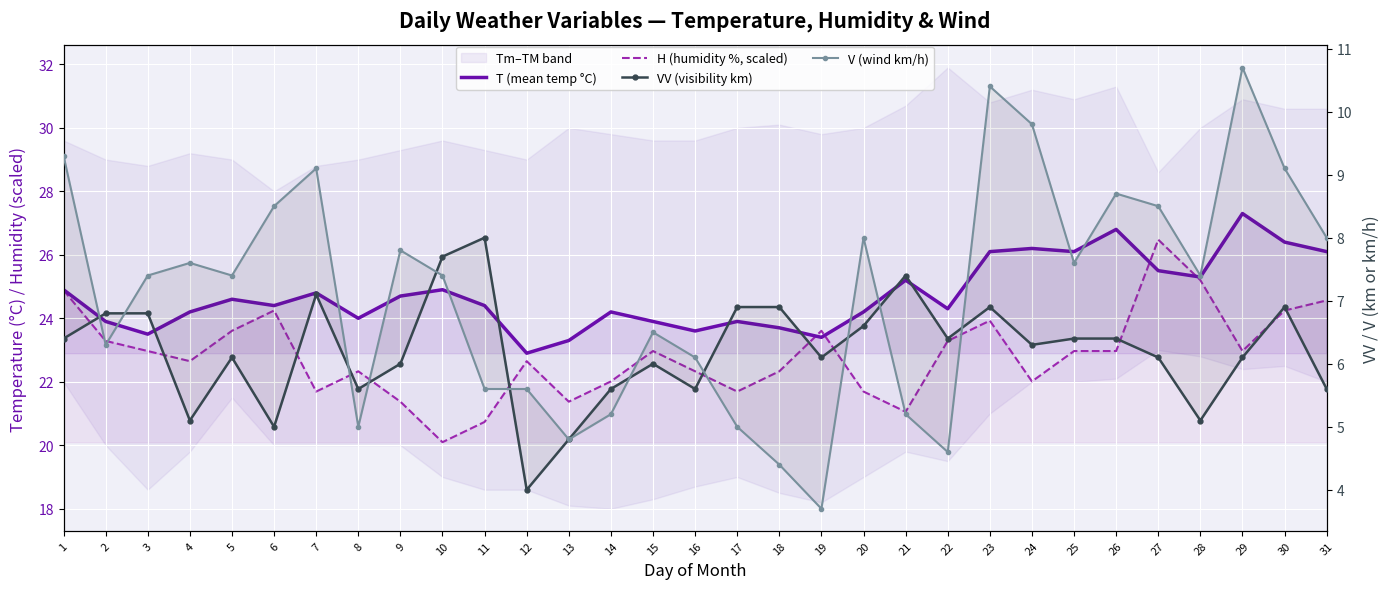

Which series has the largest total across all categories?

T (mean temp °C)